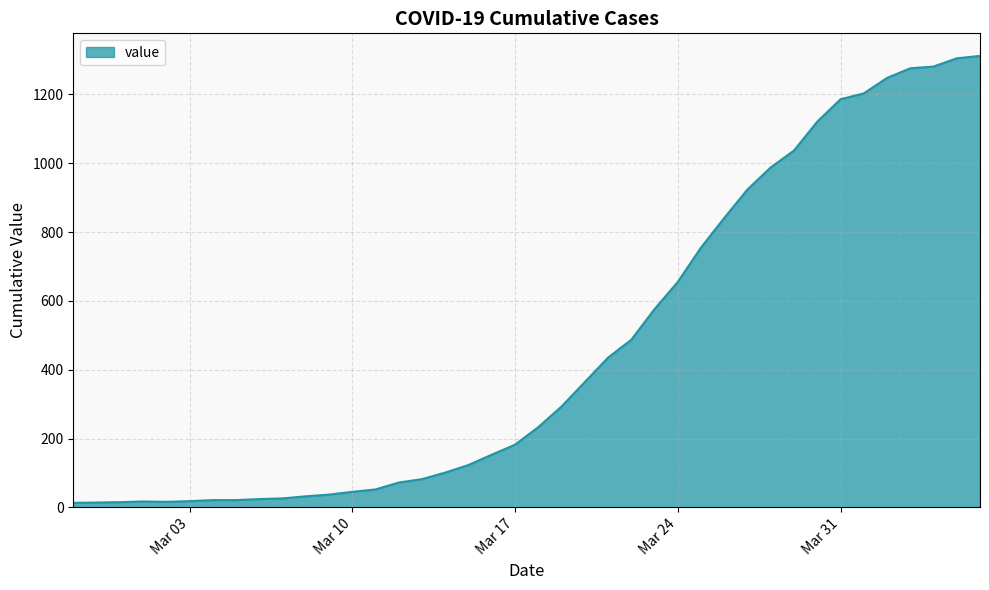

What is the difference between the maximum and minimum values?

1299